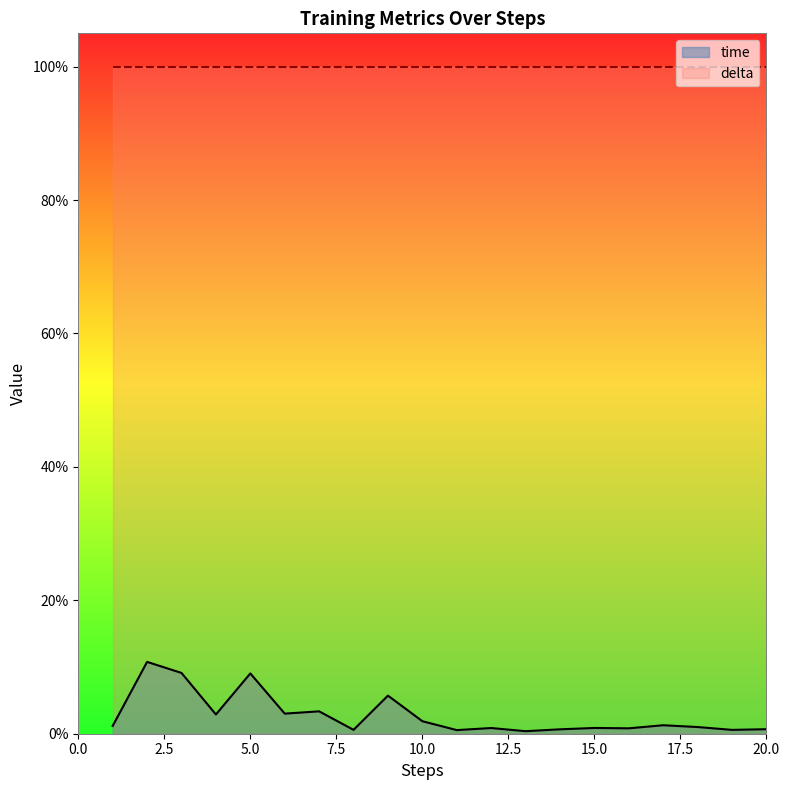

At which category does the data reach its first local valley?

4